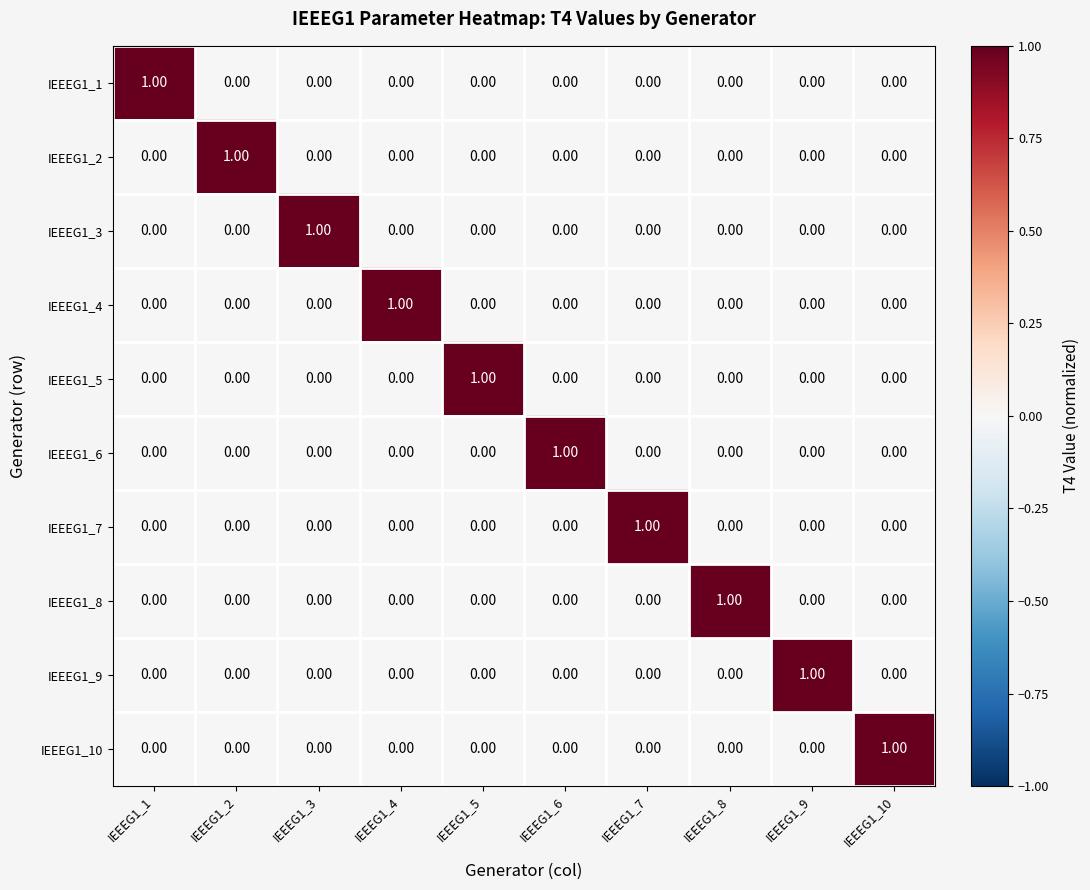

At how many categories does at least one series exceed 0?

10